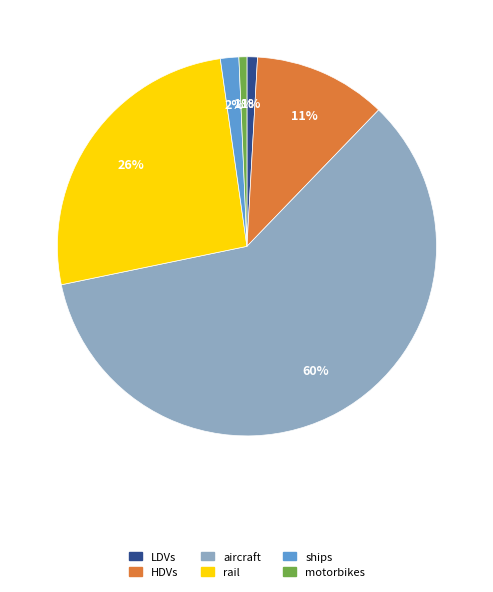

To the nearest percent, what portion does motorbikes represent?

1%